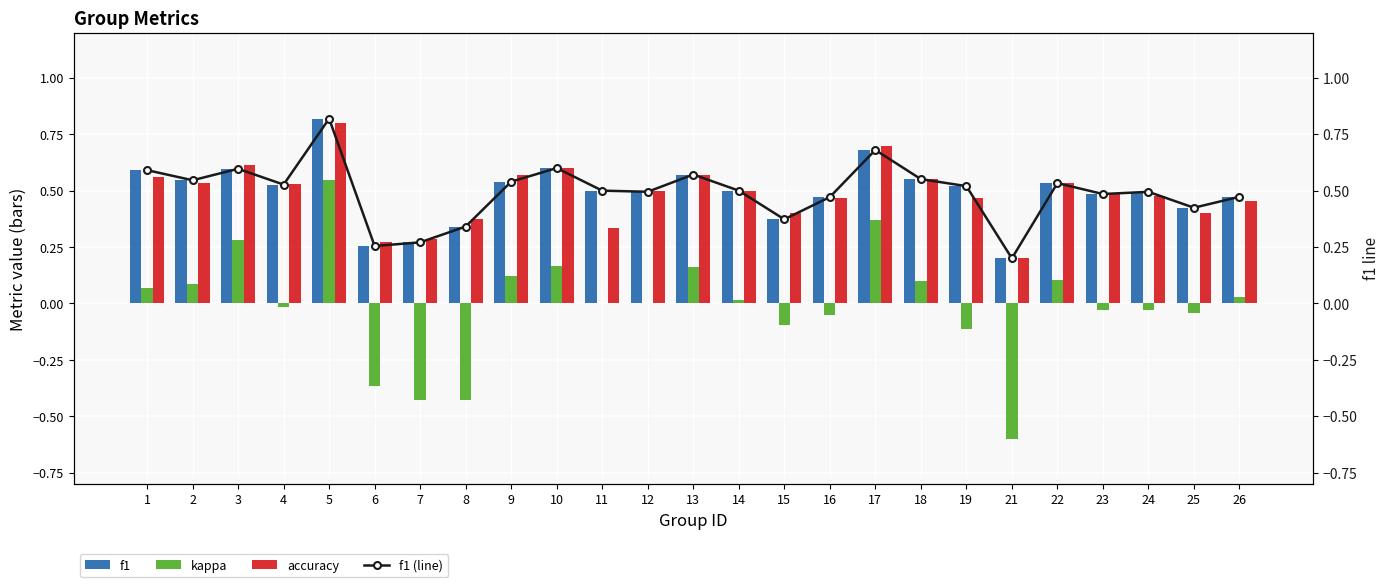

What is the minimum value for kappa?

-0.6